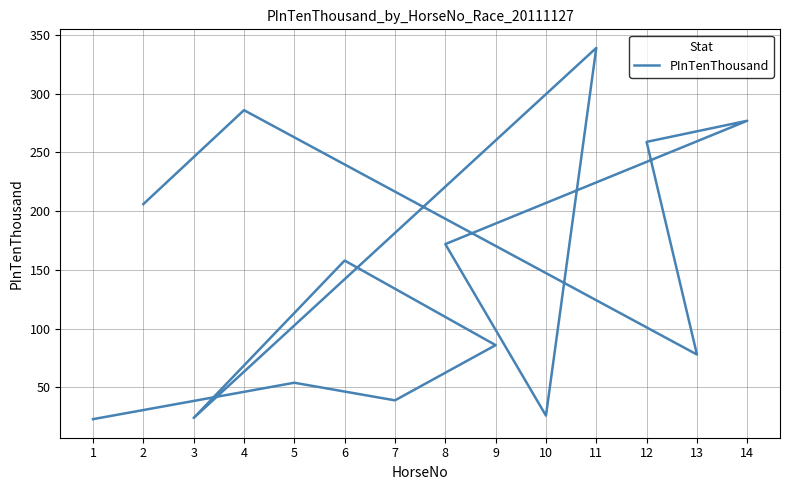

Which label corresponds to the smallest value in the chart?

1